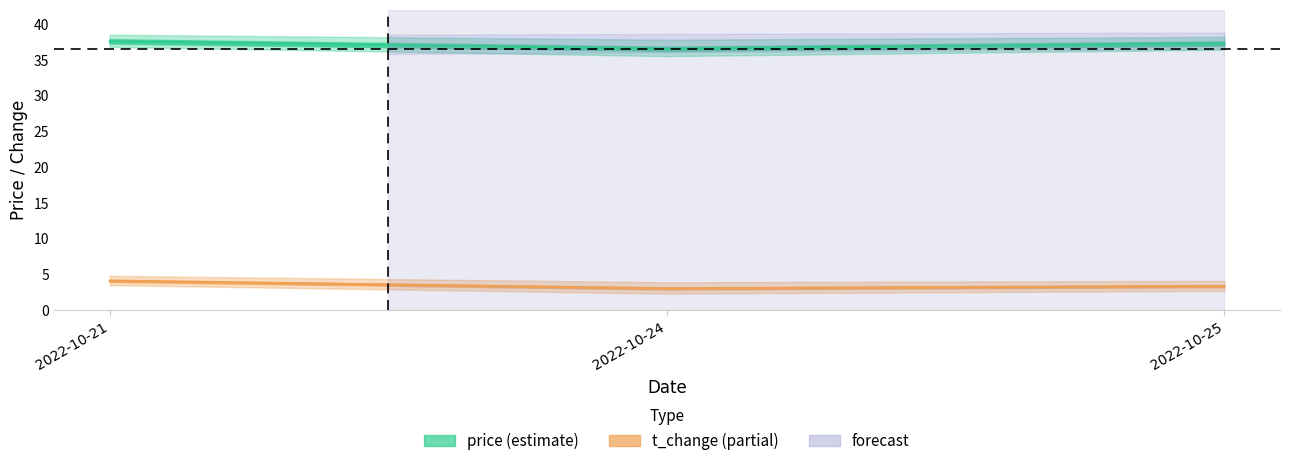

Reading left to right, transcribe all the data shown in this chart.

price: 37.6	36.5	37.3
t_change: 4.1	3.0	3.4